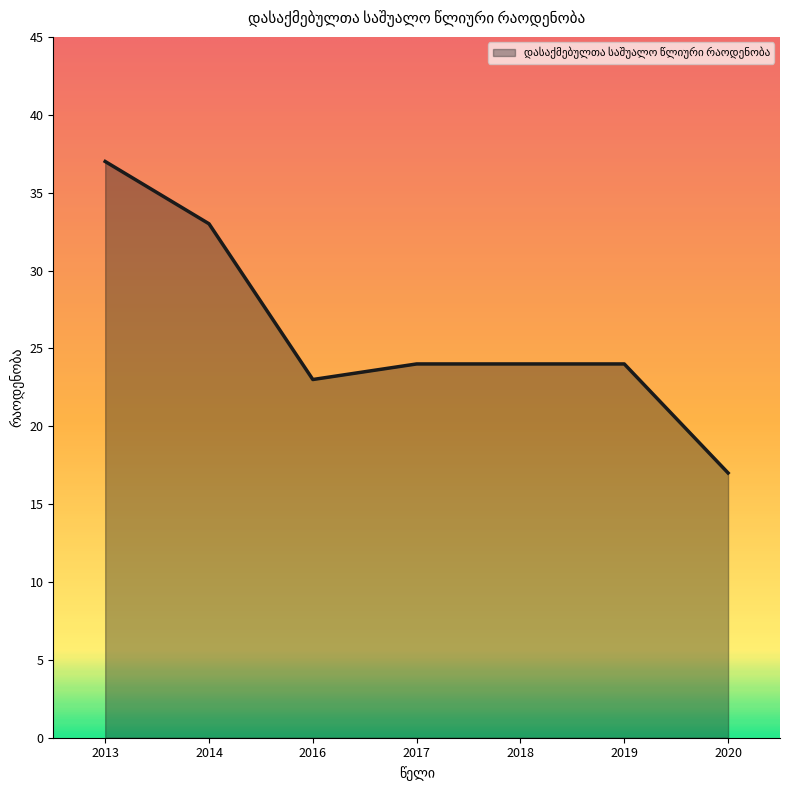

What is the greatest value displayed?

37